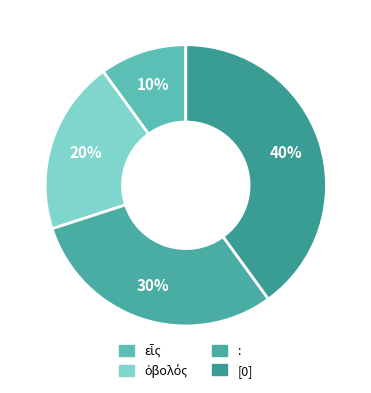

The ὀβολός slice represents 20% of the pie. True or false?

True